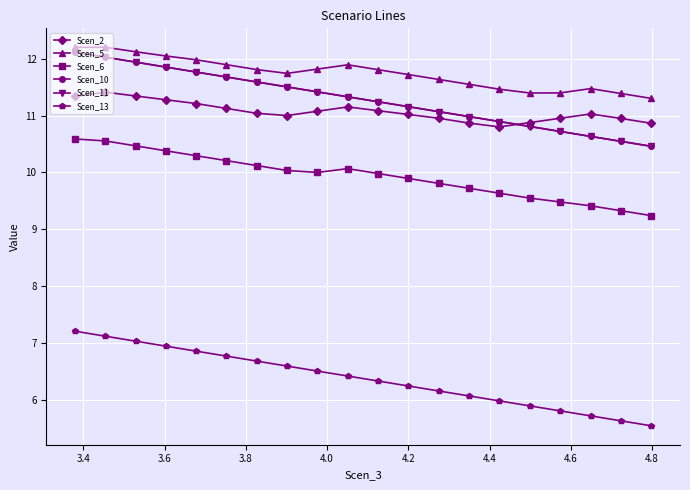

What is the smallest value displayed?

5.5